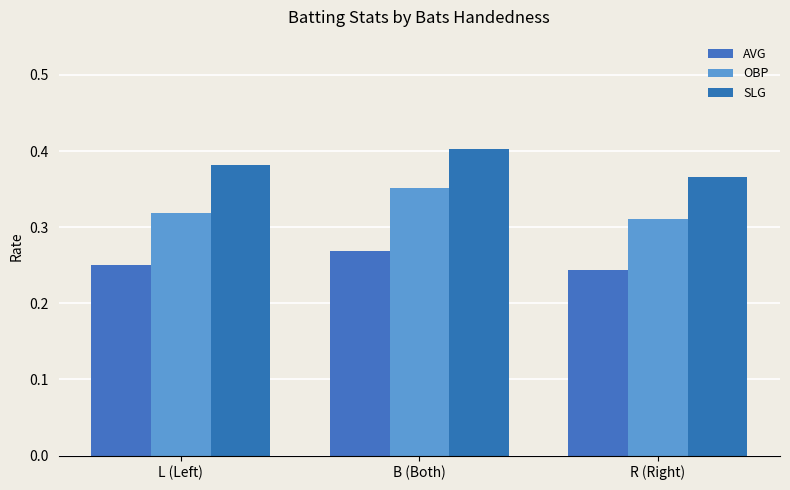

What value does the SLG series have at B (Both)?

0.4